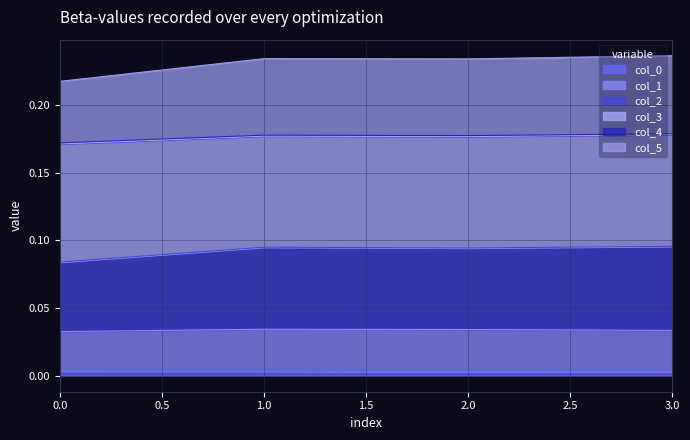

At which category does the chart reach its peak across all series?

3.0